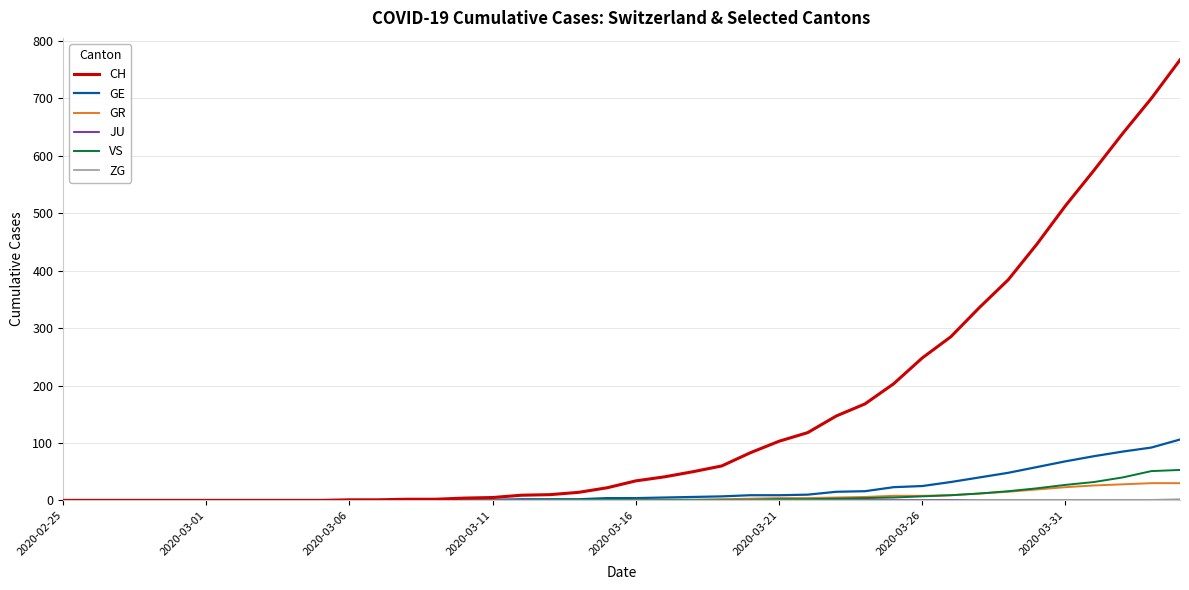

Which series has the largest total across all categories?

CH